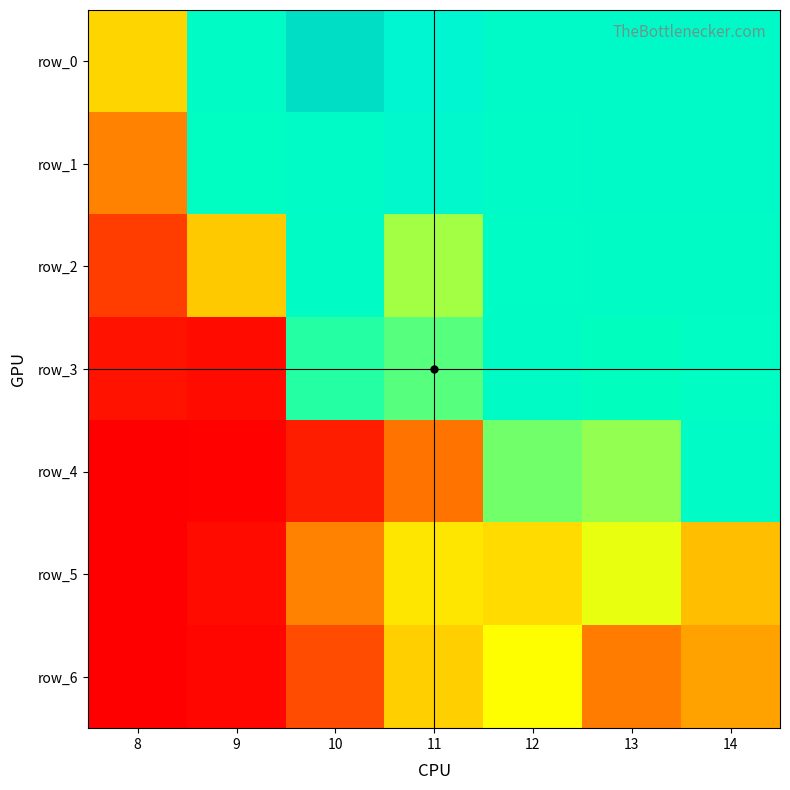

Which series has the largest total across all categories?

row_0